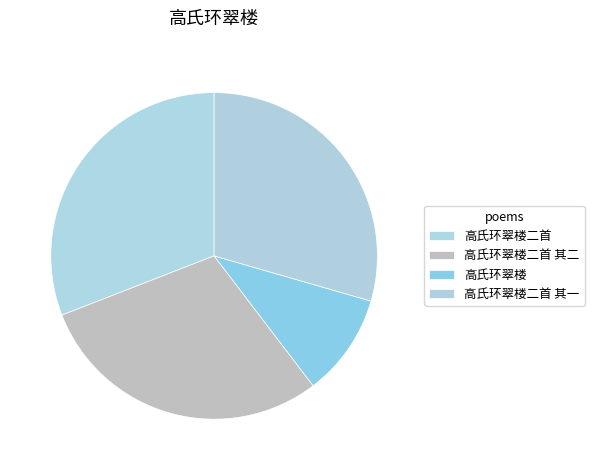

To the nearest percent, what percentage of the pie is 高氏环翠楼?

10%